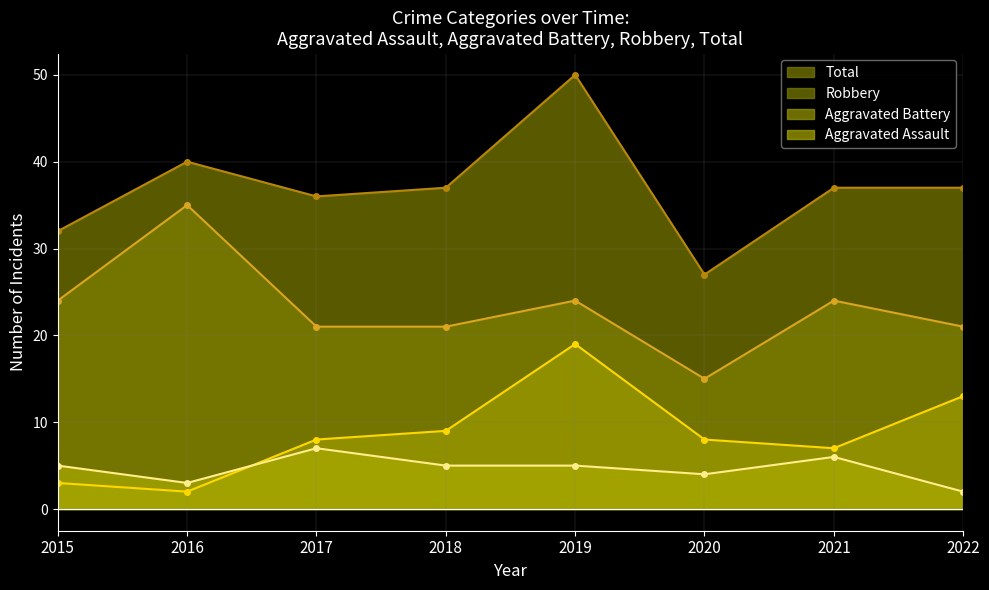

What is the value of the Aggravated Battery (line) point at the 5th from the left?

19